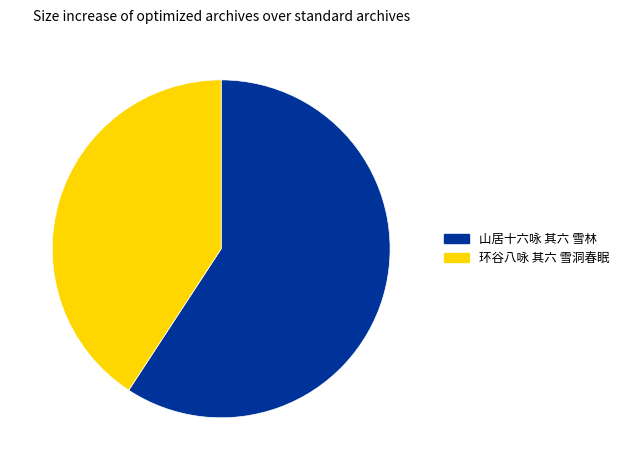

Do 环谷八咏 其六 雪洞春眠 and 山居十六咏 其六 雪林 together represent more than half of the pie?

Yes